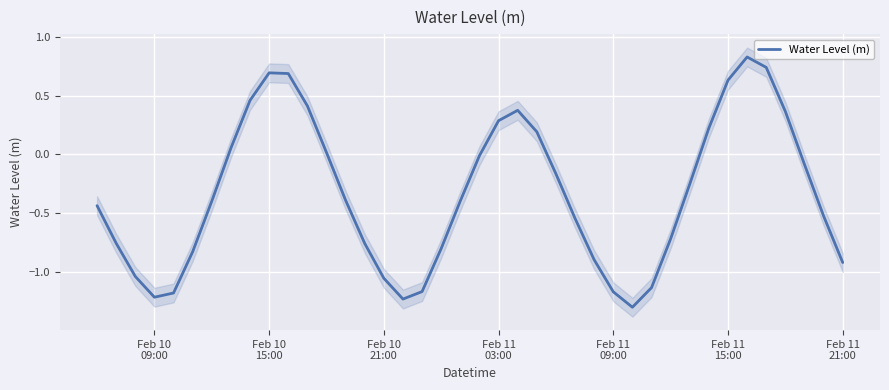

What is the lowest value of the Water Level (m) series?

-1.3